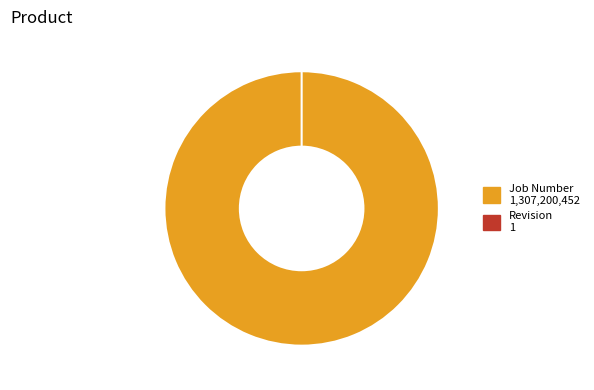

What percentage is NOT represented by Revision?

100.0%